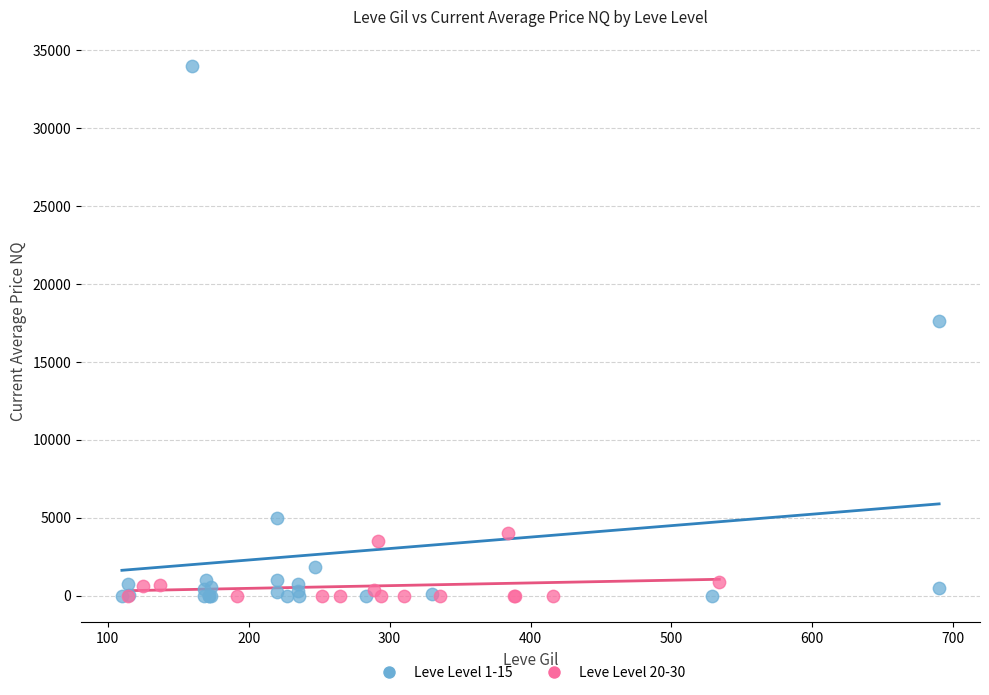

What are all the series names shown in the legend?

Leve Level 1-15, Leve Level 20-30